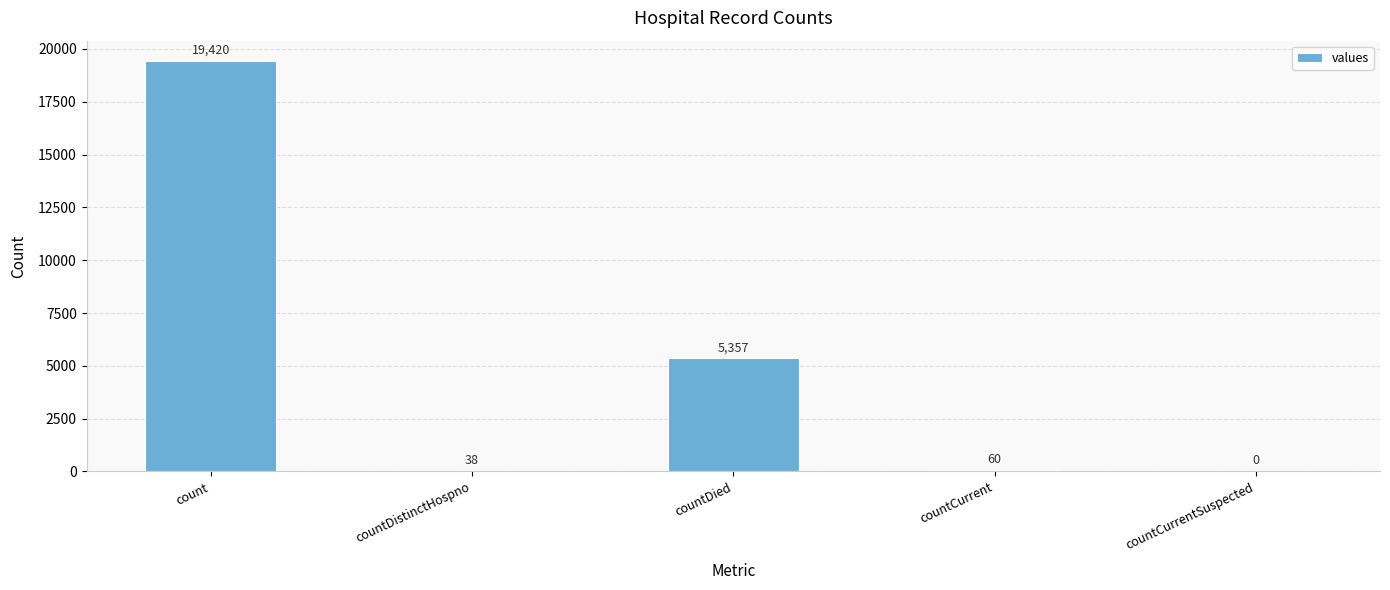

At which label is the value closest to 9710?

countDied